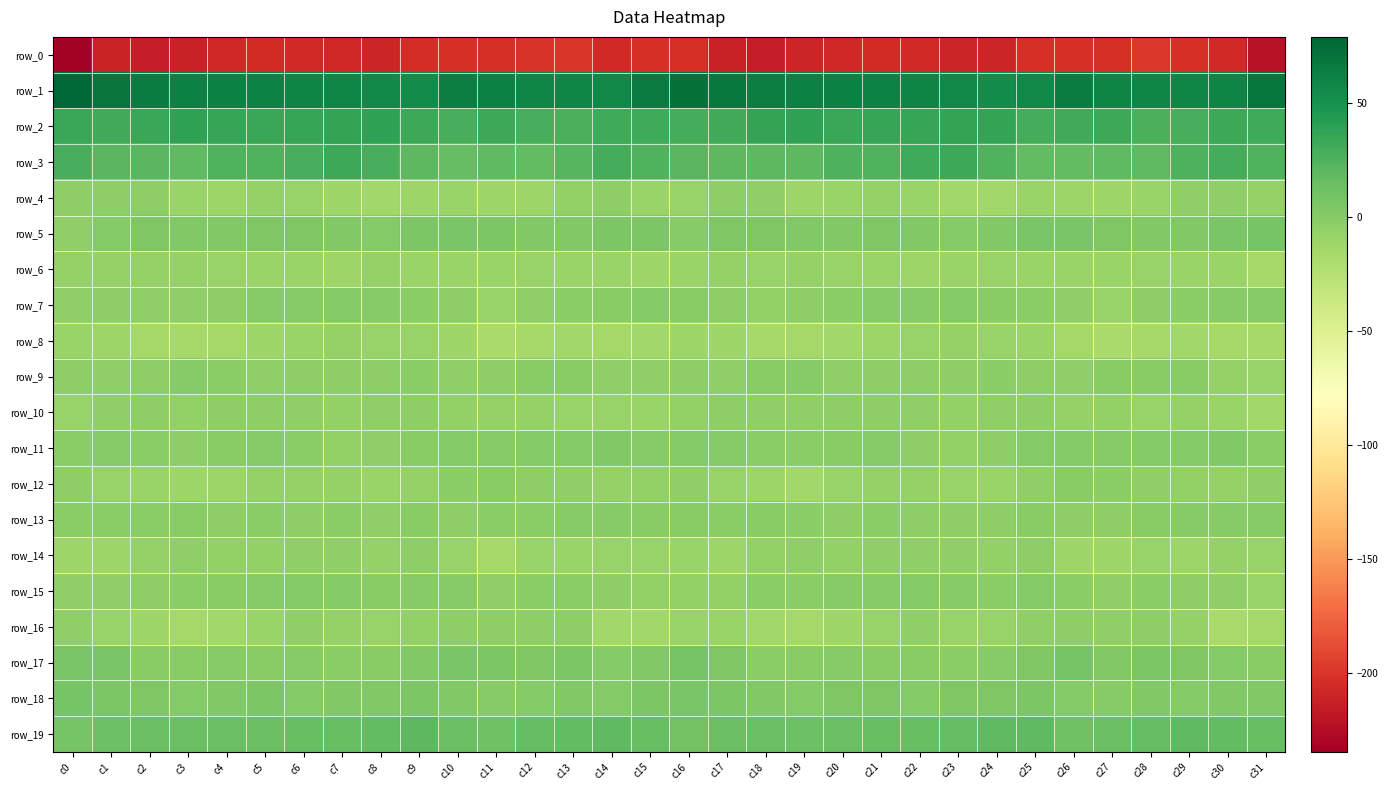

What value does the row_6 series have at c3?

-8.1